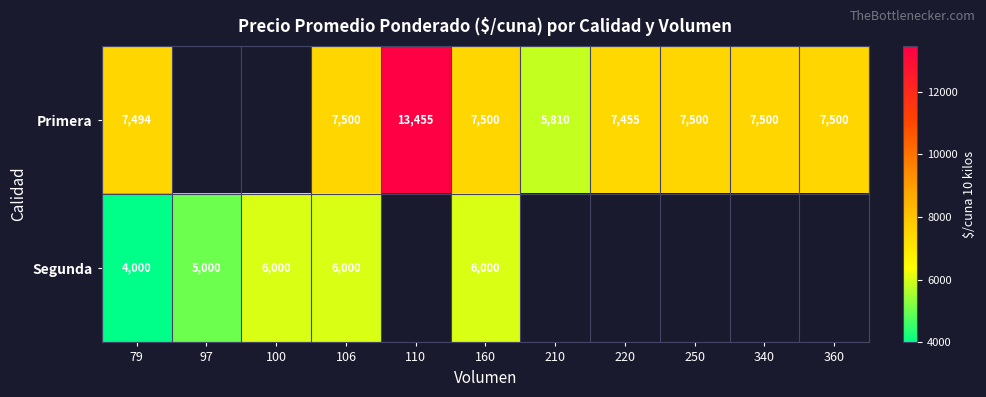

Is it true that Primera equals 4460 at 79?

False